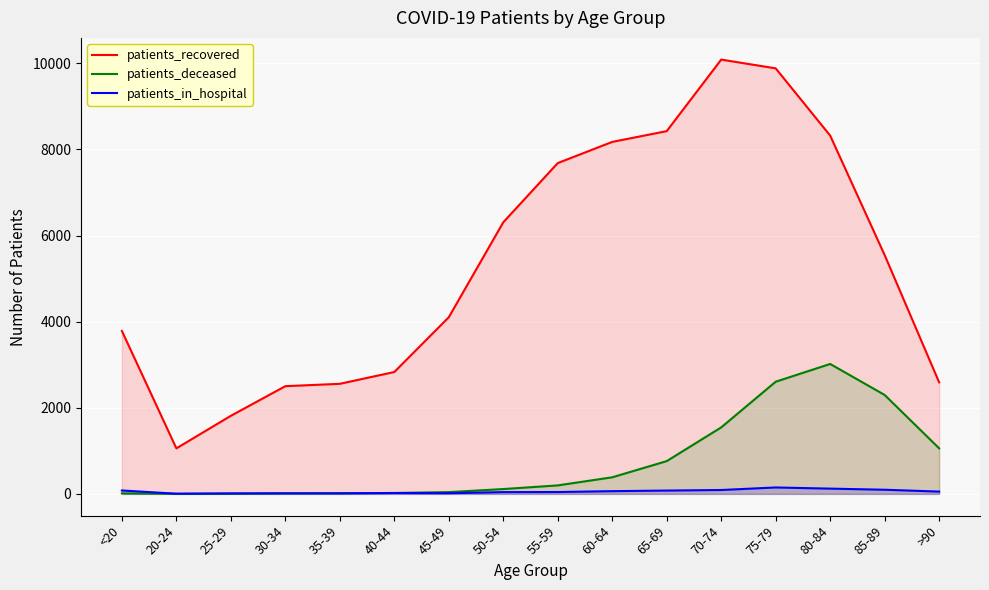

What are all the series names shown in the legend?

patients_recovered, patients_deceased, patients_in_hospital